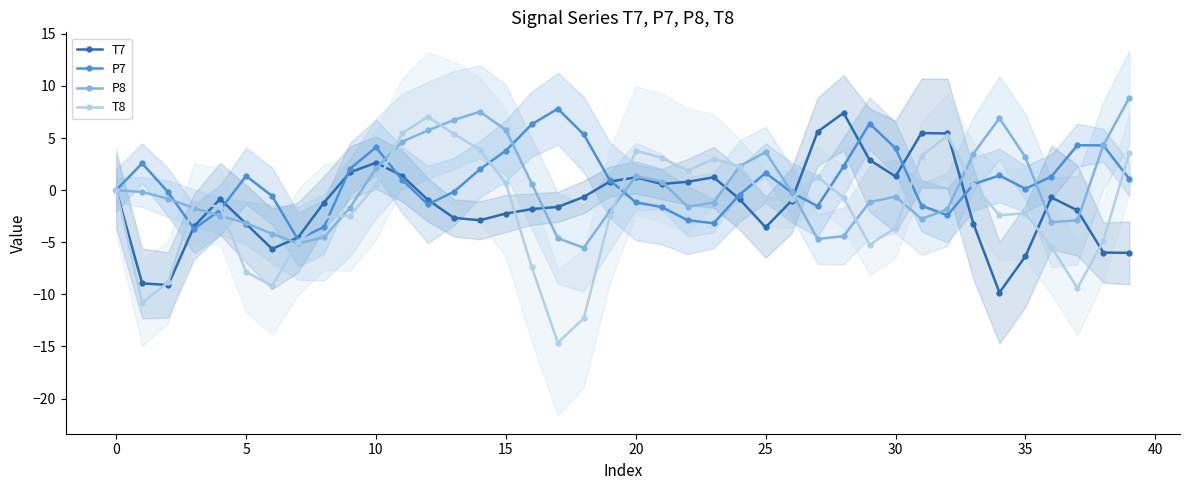

True or false: P7 has a value of 2.5 at 10.

False